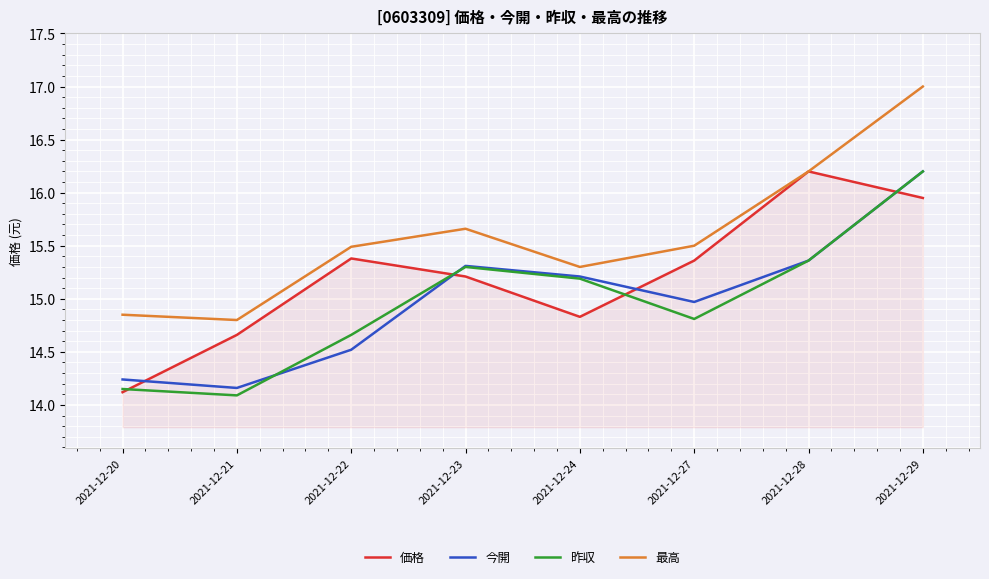

At which label does 価格 reach its minimum?

2021-12-20